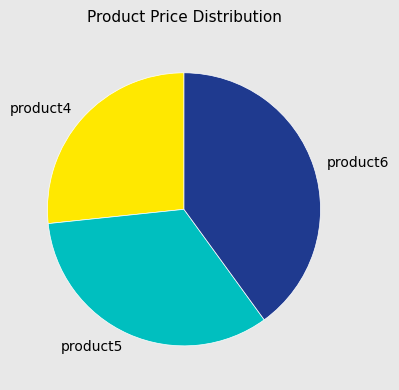

Which slice is the largest?

product6